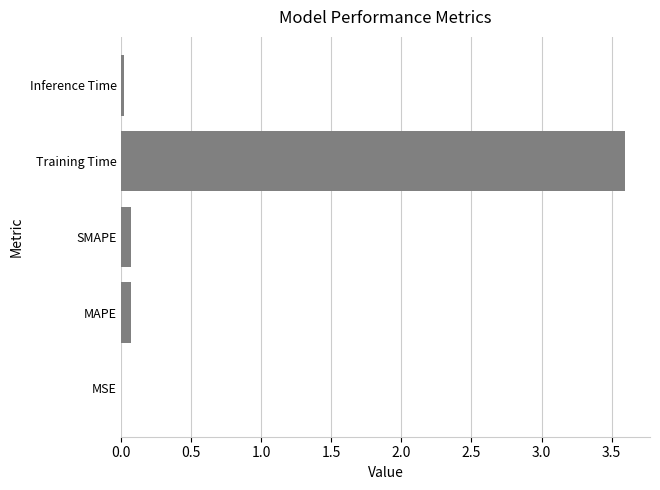

Are the bars horizontal?

Yes